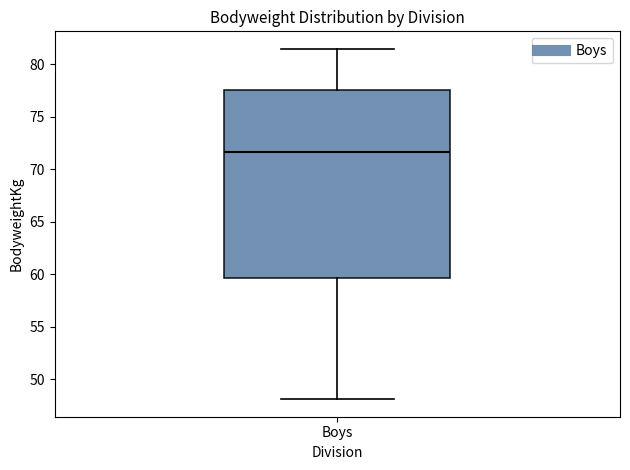

Transcribe this box plot: give where the median line is, the range the box spans, and where the two whiskers end, as read against the y-axis. The values are not printed on the chart, so give them approximately, as read against the axis.

median 71.5, box 59.5 to 77.5, whiskers 48.0 to 81.5